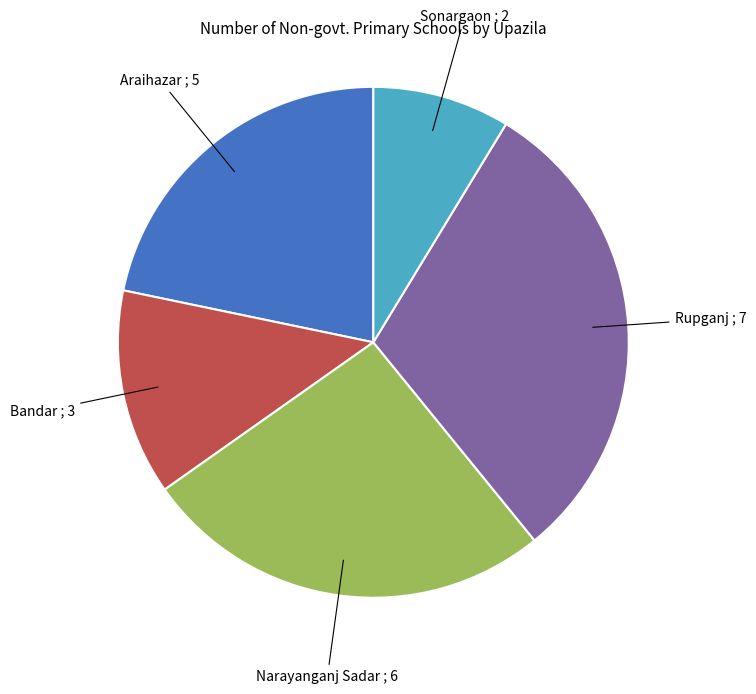

Does any single category account for the majority?

No